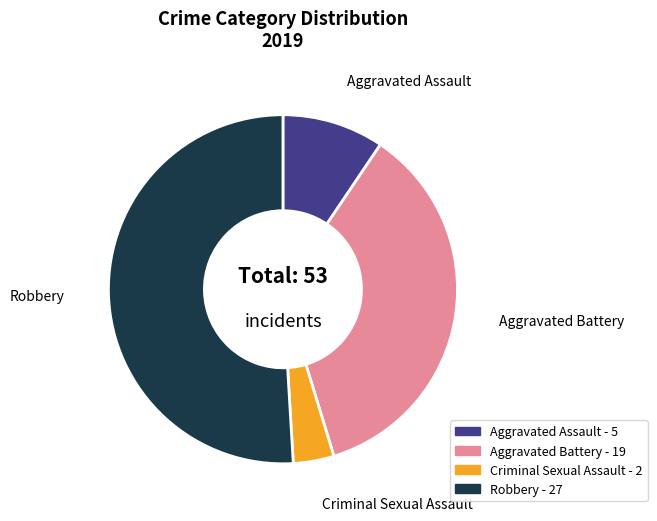

Does any single category account for the majority?

Yes